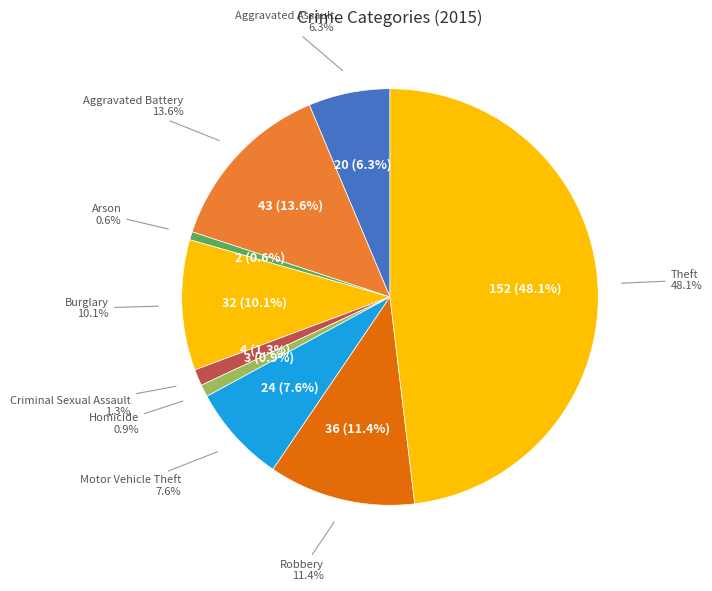

To the nearest percent, what percentage of the pie is Aggravated Battery?

14%